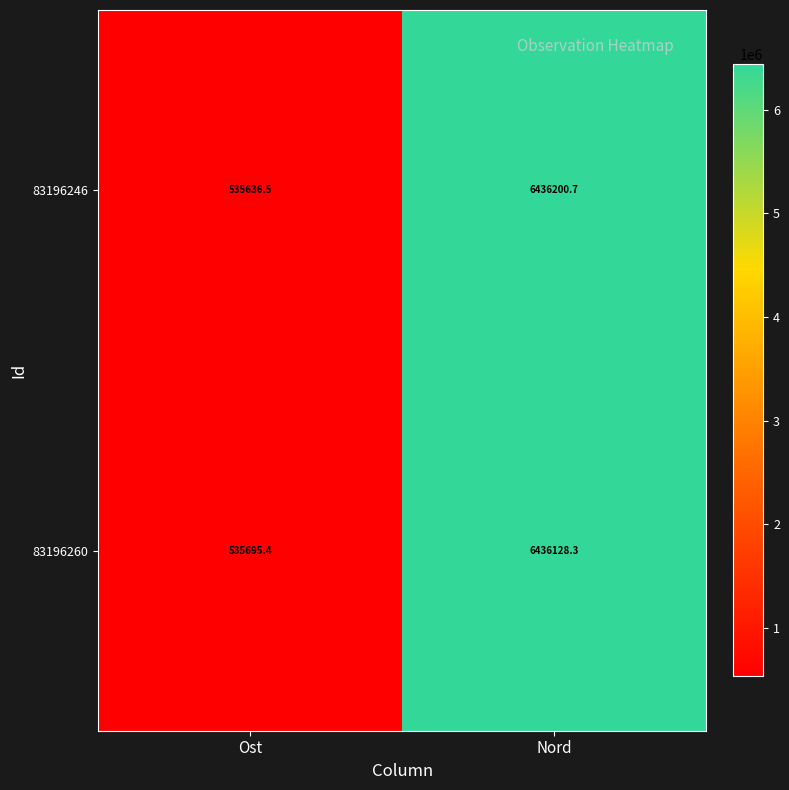

Where is 83196260 nearest to the value 3485911?

Ost